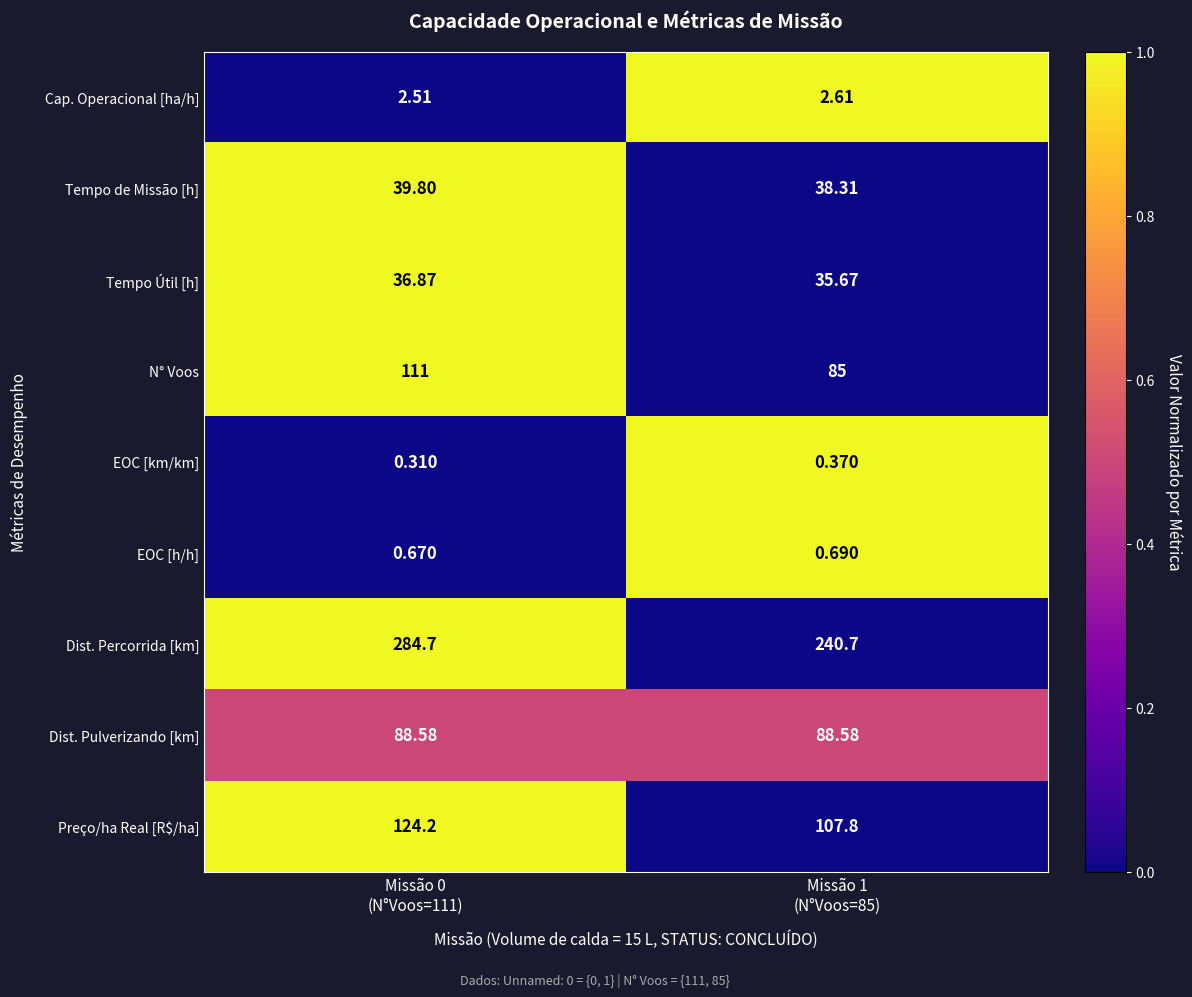

Rank the series by their maximum value, from lowest to highest.

EOC [km/km], EOC [h/h], Cap. Operacional [ha/h], Tempo Útil [h], Tempo de Missão [h], Dist. Pulverizando [km], N° Voos, Preço/ha Real [R$/ha], Dist. Percorrida [km]